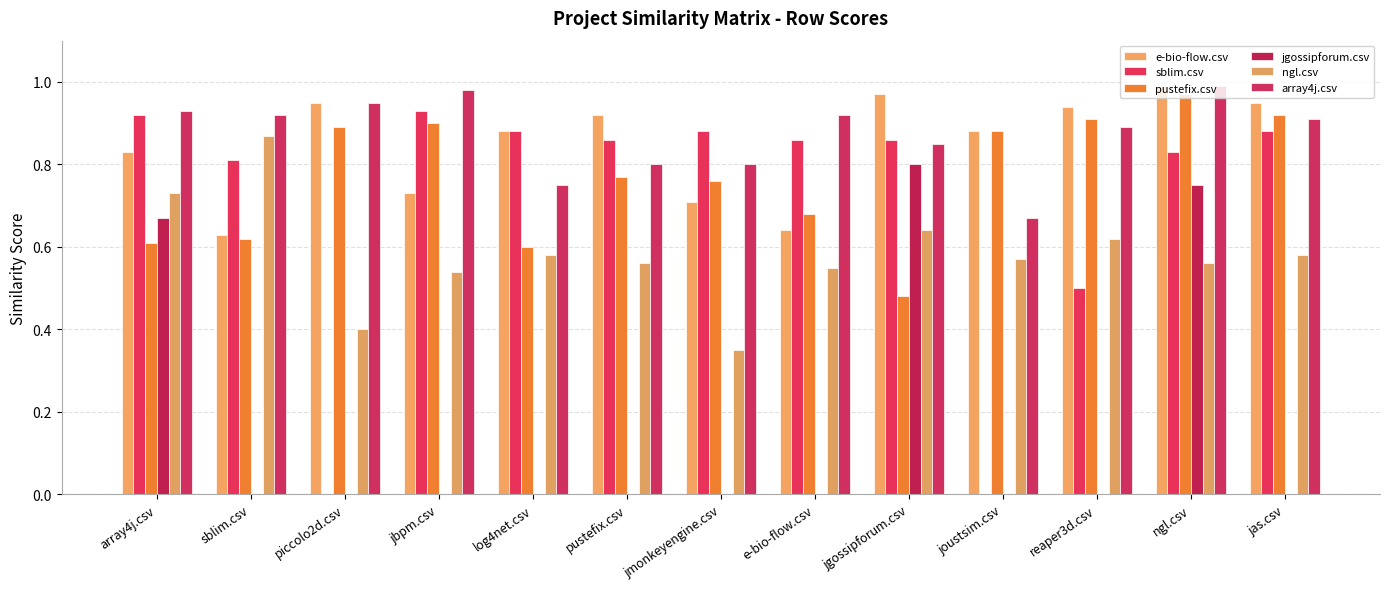

Between e-bio-flow.csv and reaper3d.csv, which series saw the biggest shift?

sblim.csv